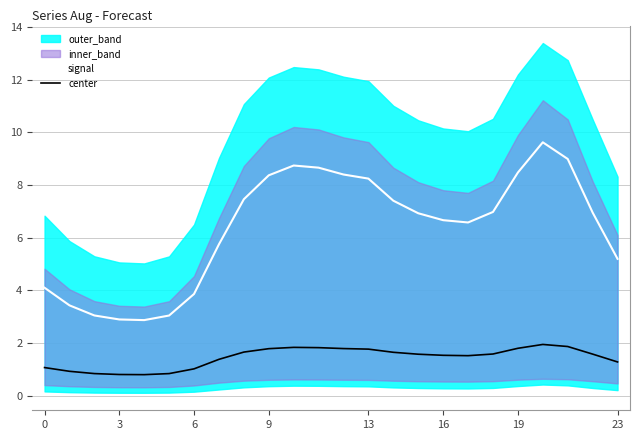

True or false: signal has a value of 1.6 at 16.

False